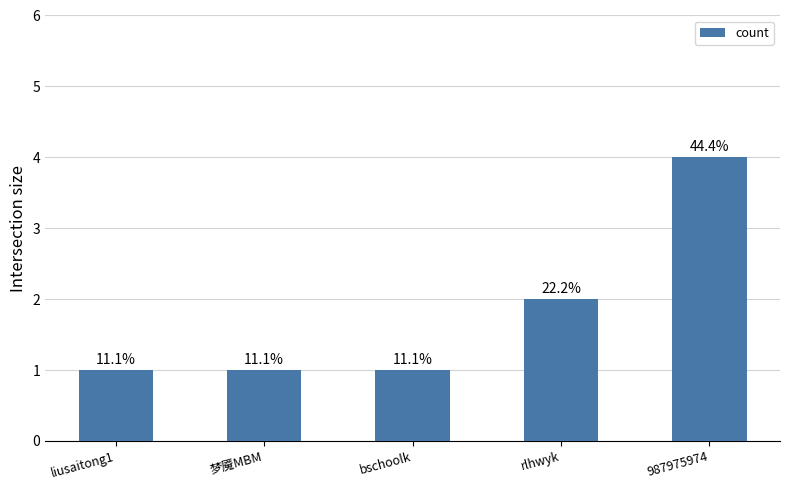

Rank the categories by value from lowest to highest.

liusaitong1, 梦魇MBM, bschoolk, rlhwyk, 987975974